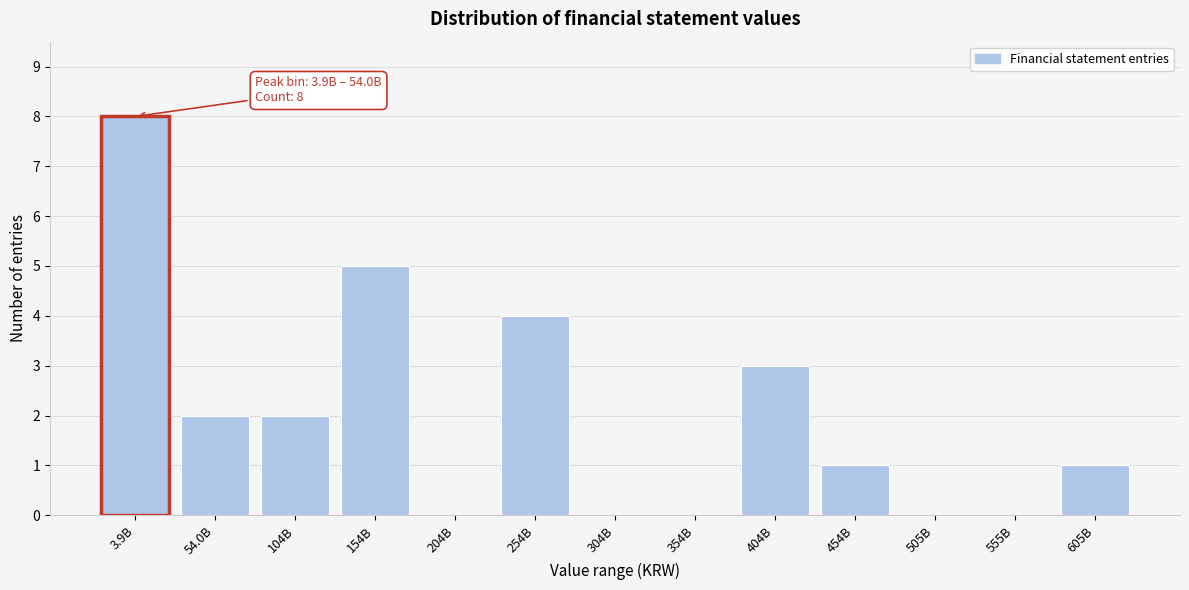

Reading left to right, what are all the values shown in this chart?

3.9B=8	54.0B=2	104B=2	154B=5	204B=0	254B=4	304B=0	354B=0	404B=3	454B=1	505B=0	555B=0	605B=1